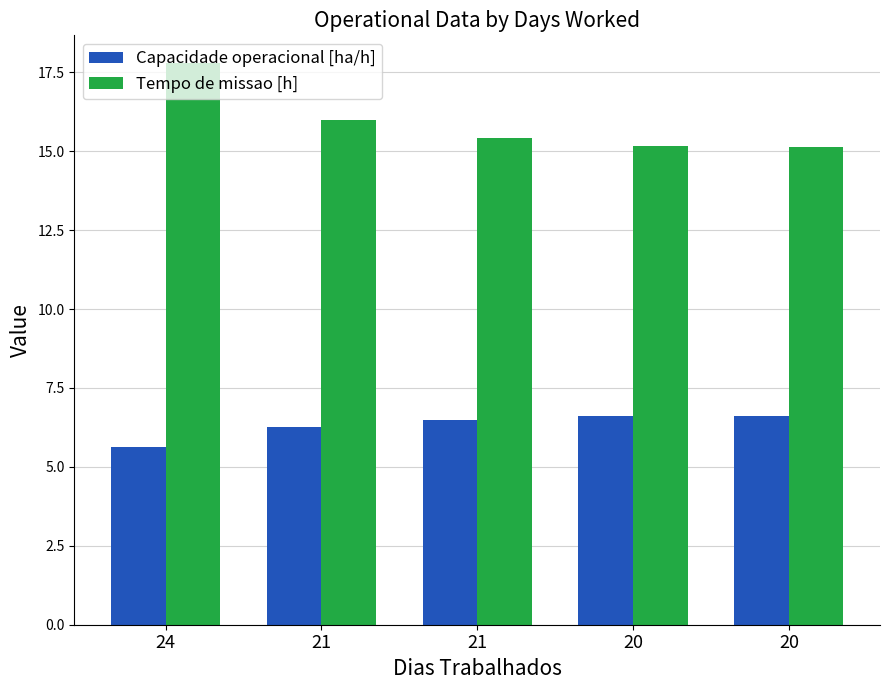

At how many categories does at least one series exceed 11?

5